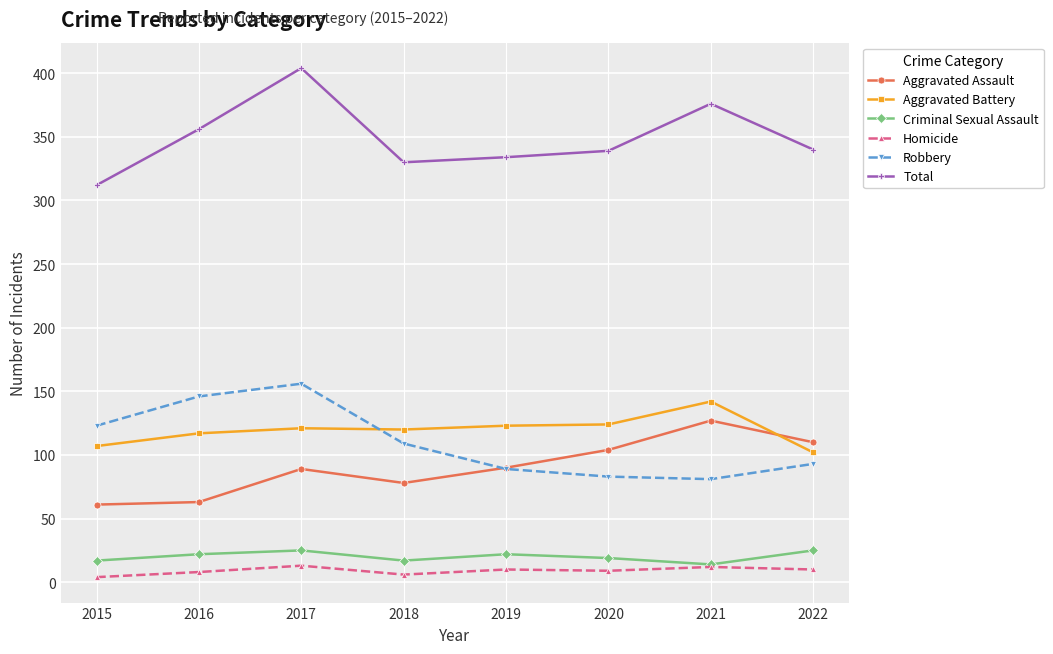

The Total series shows 404 at 2017. True or false?

True